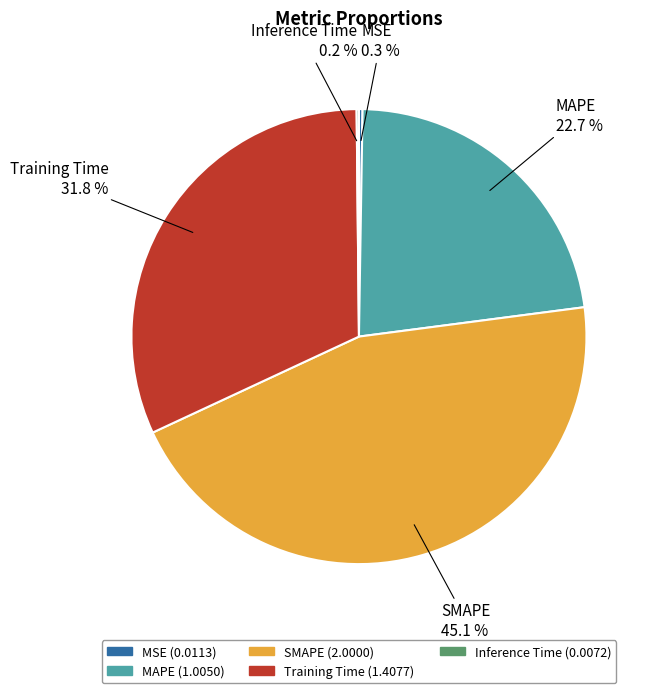

Which category has the biggest portion of the pie?

SMAPE